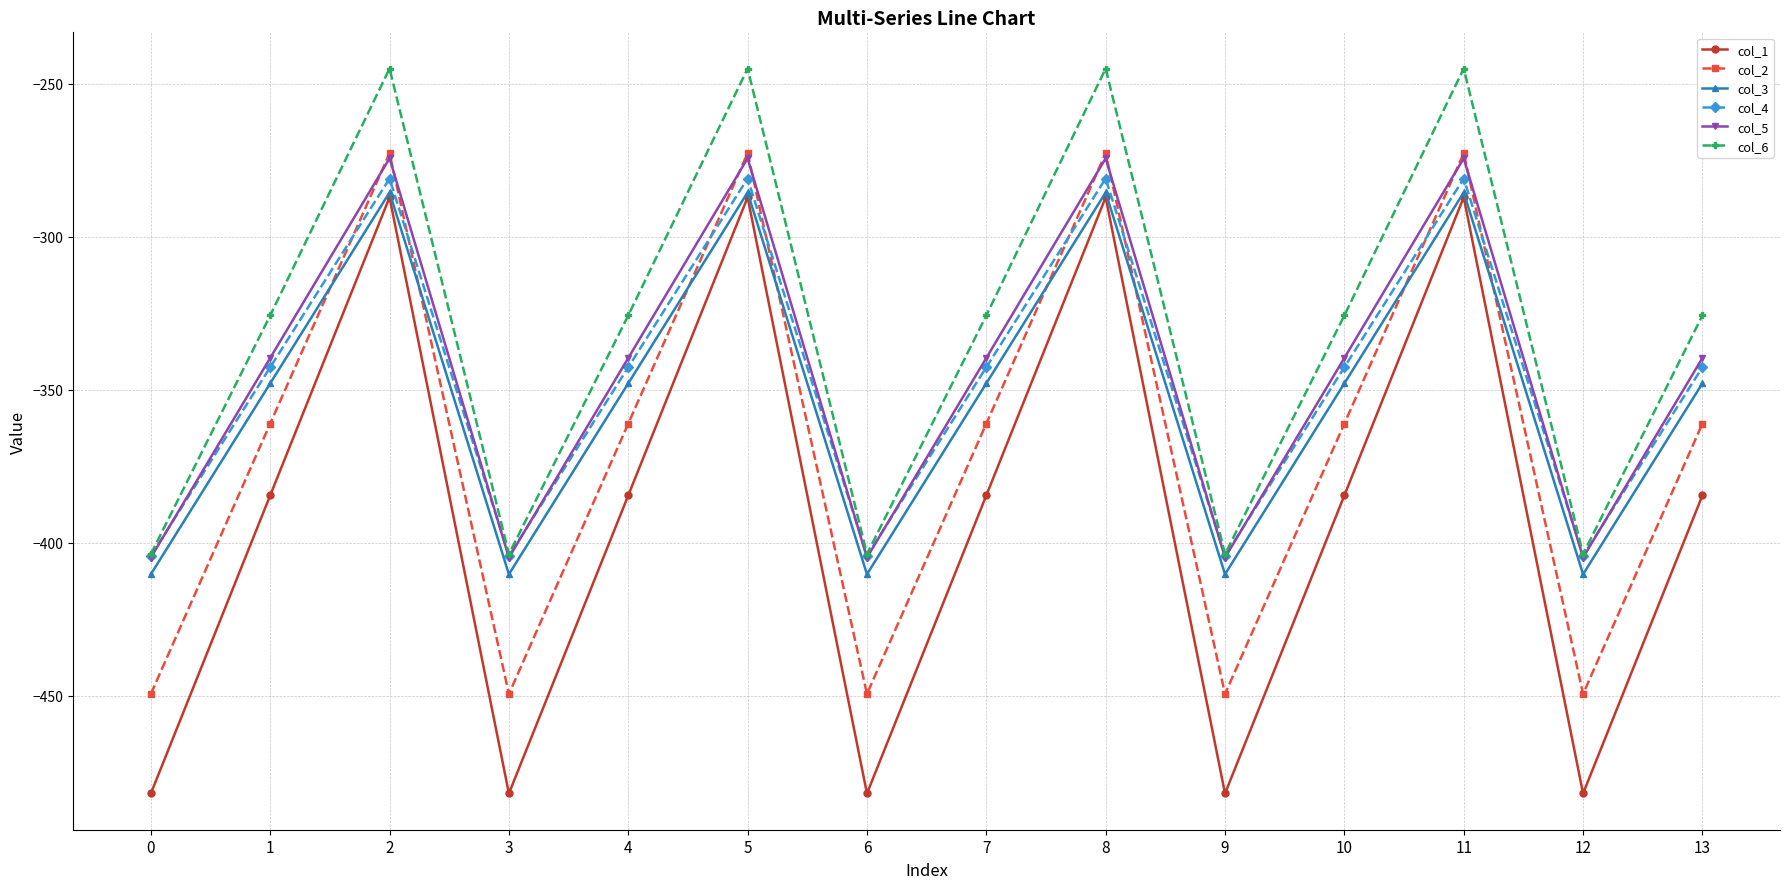

What is the value of the col_6 point at the 10th from the left?

-403.8